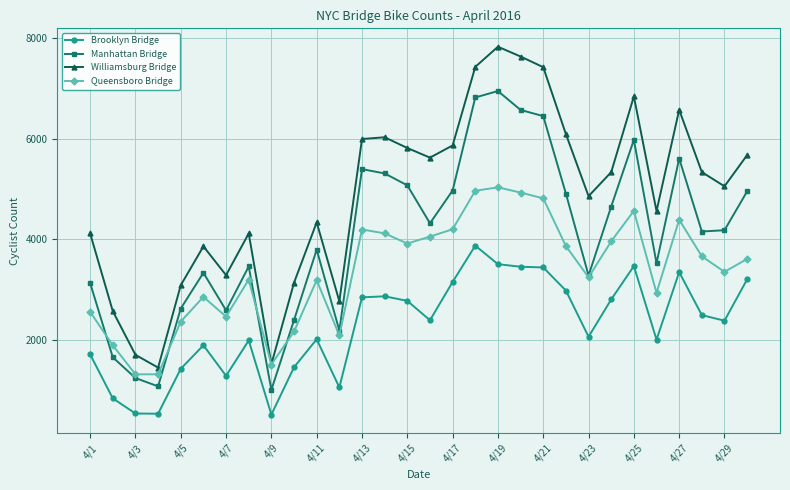

What is the maximum value for Queensboro Bridge?

5032